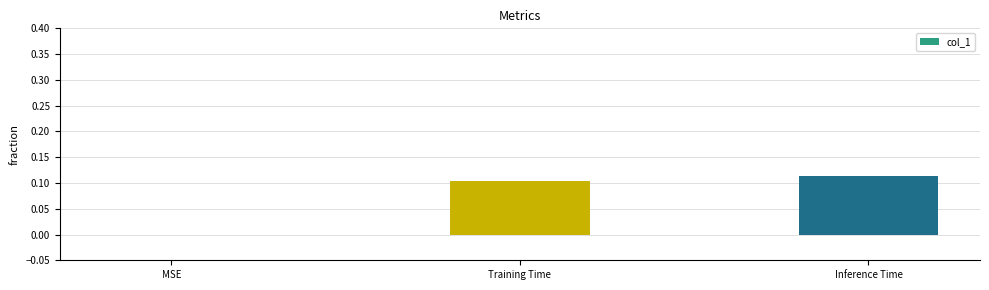

What is the change in value from MSE to Inference Time?

+0.1